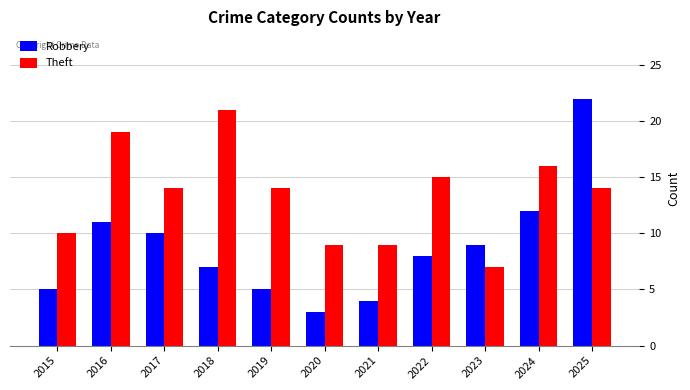

What is the lowest value of the Theft series?

7